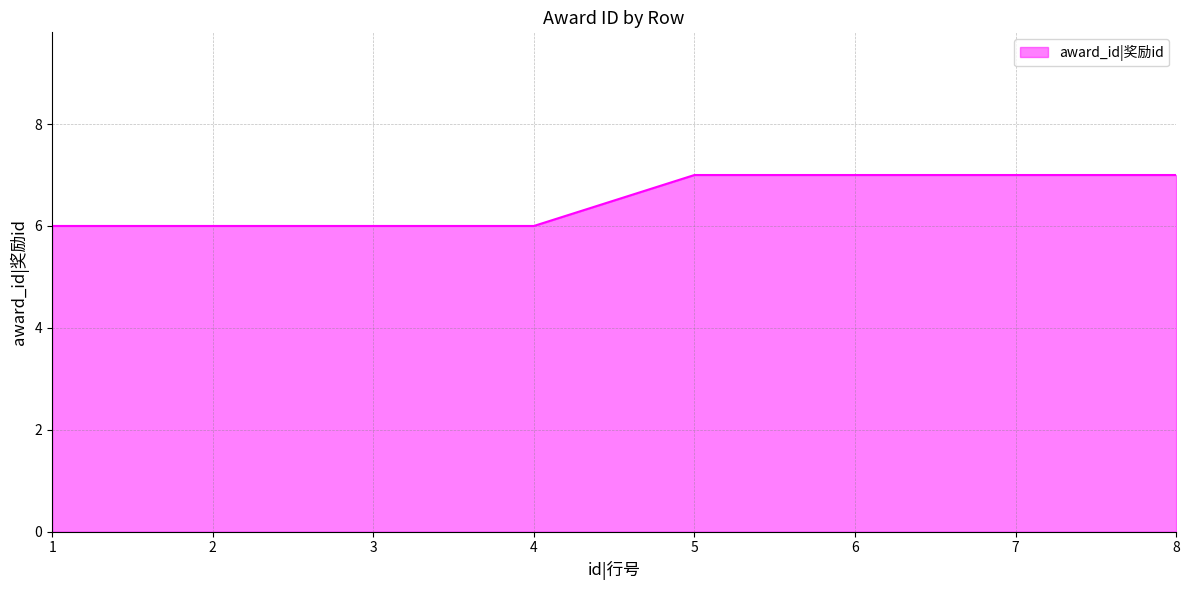

What is the approximate value at 2?

6